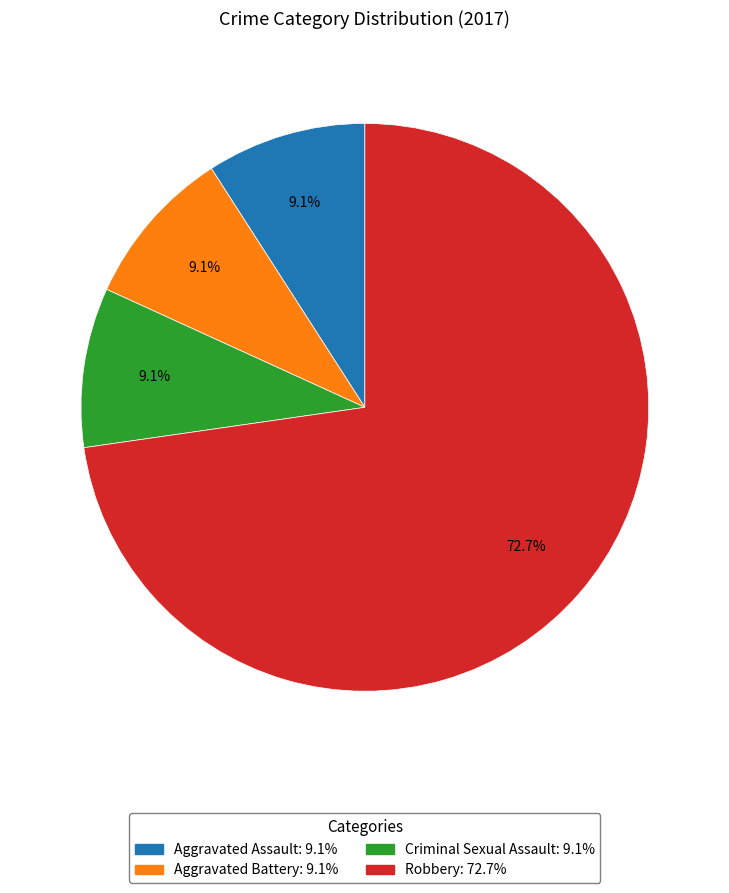

Is there a majority slice in this chart?

Yes